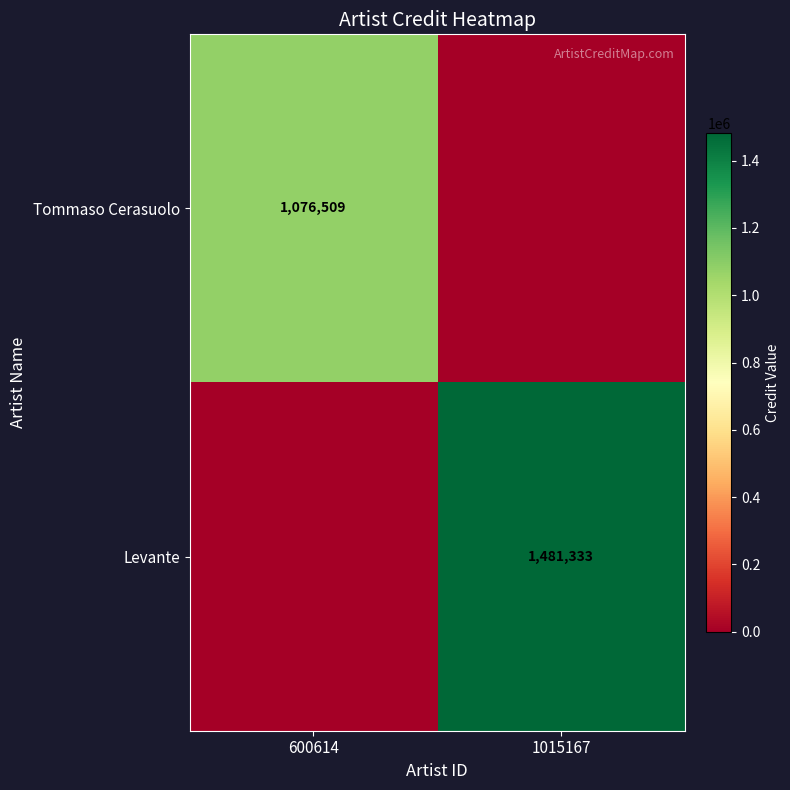

Is it true that Levante equals 518637 at 1015167?

False